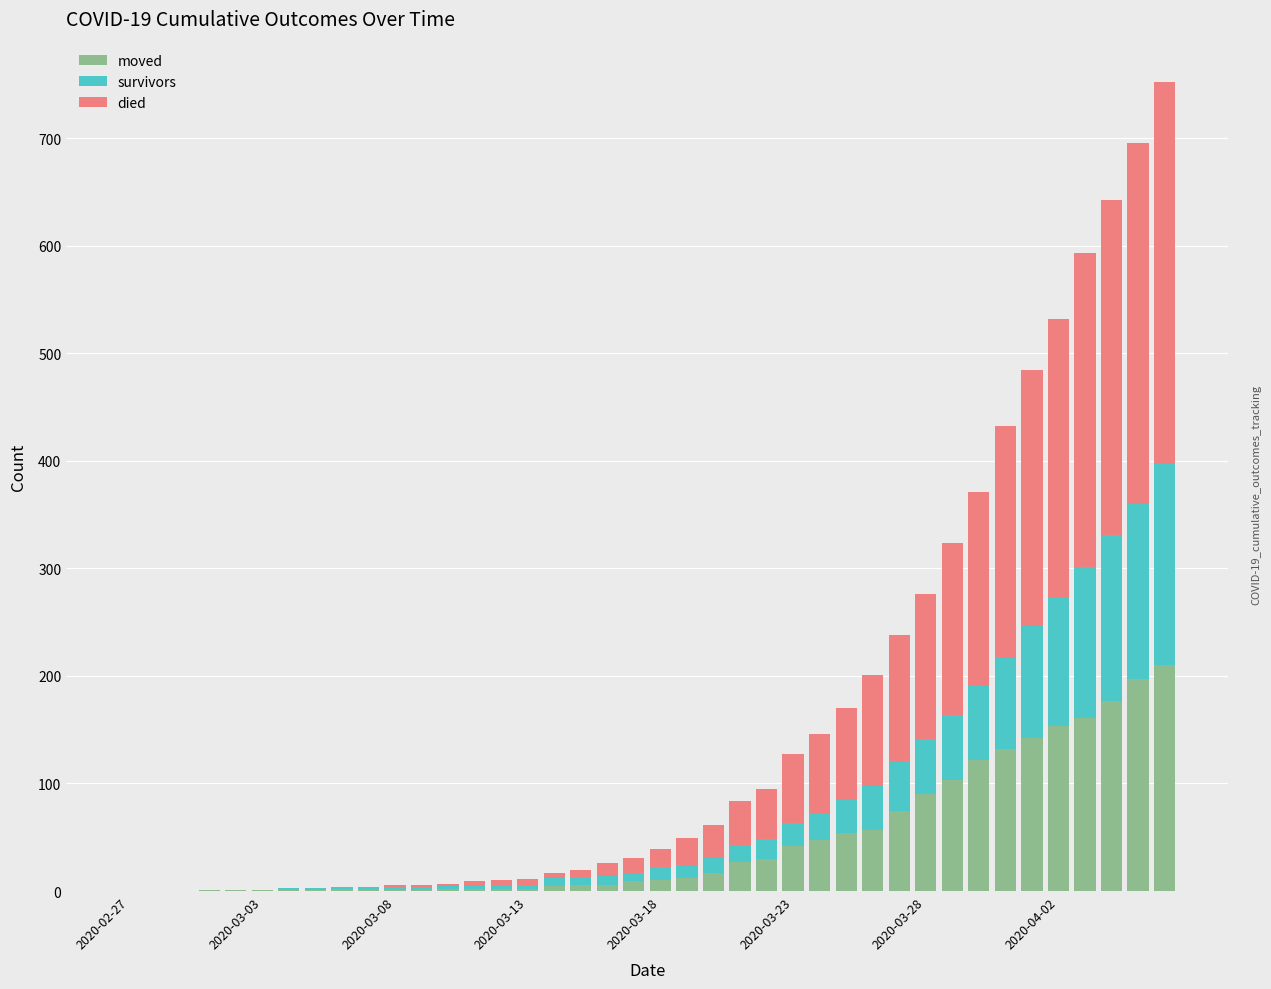

What is the maximum value for moved?

210